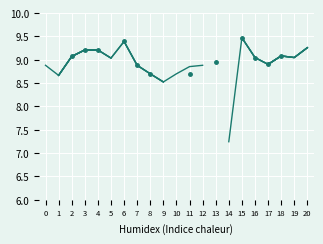

Is the value of col_11 at 13 greater than the value of col_1 at 15?

No